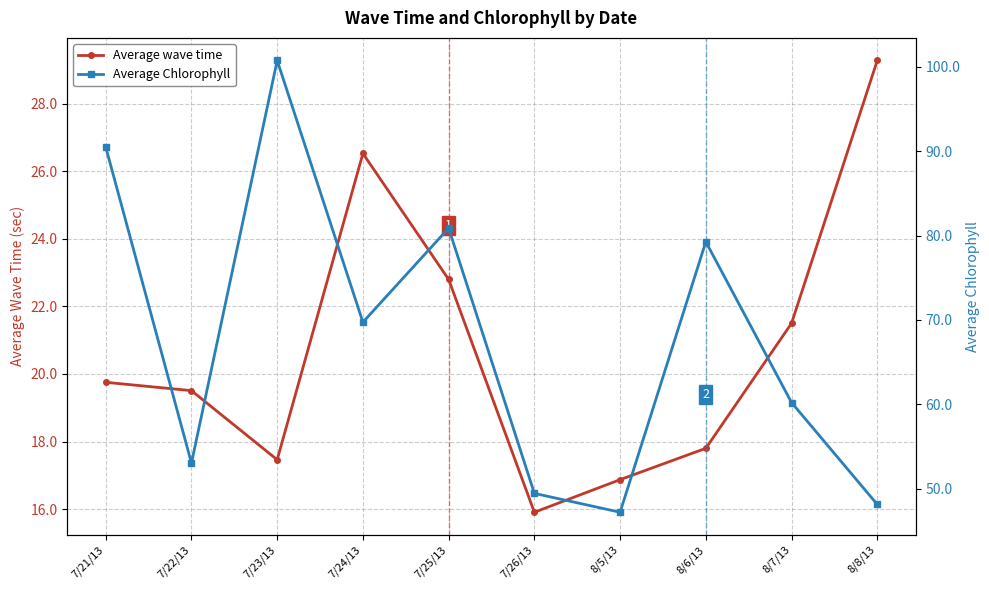

Which series has the largest range (max minus min)?

Average Chlorophyll